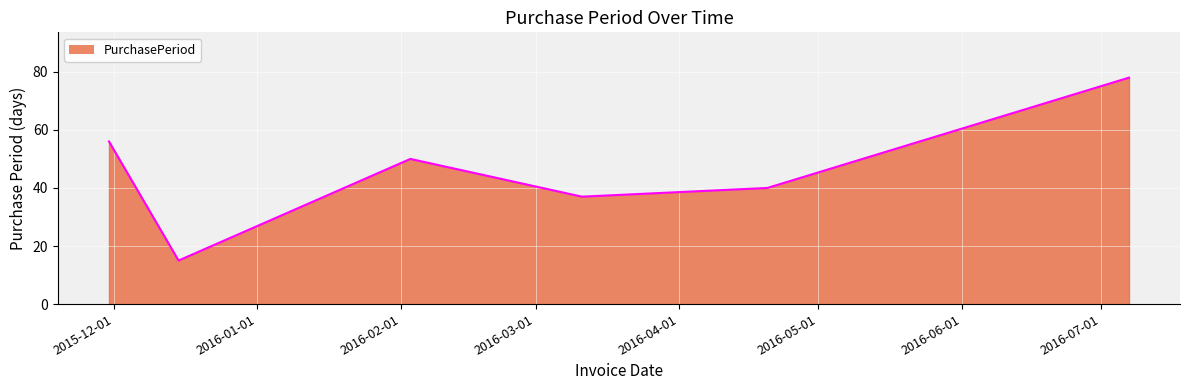

What is the maximum value shown in the chart?

78